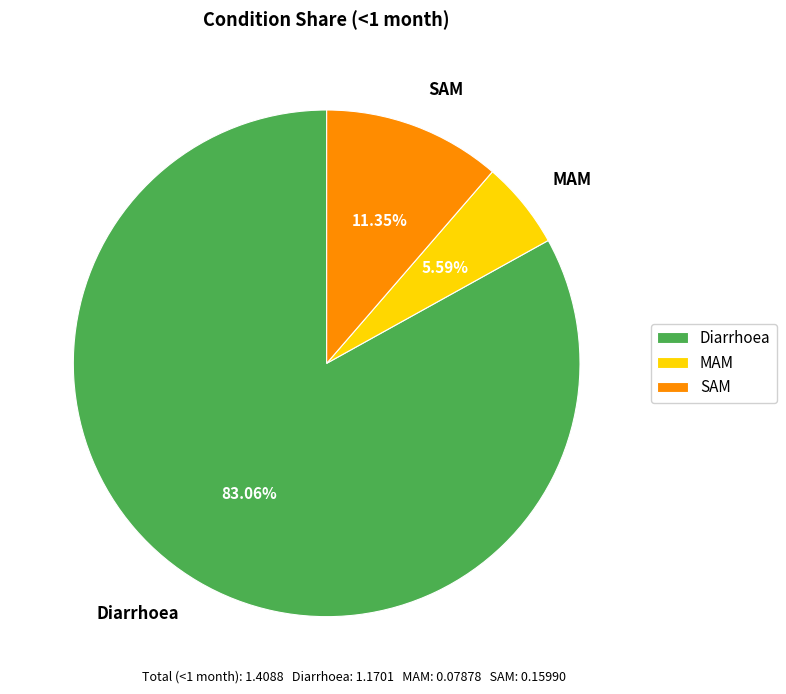

Rank the categories by value from lowest to highest.

MAM, SAM, Diarrhoea